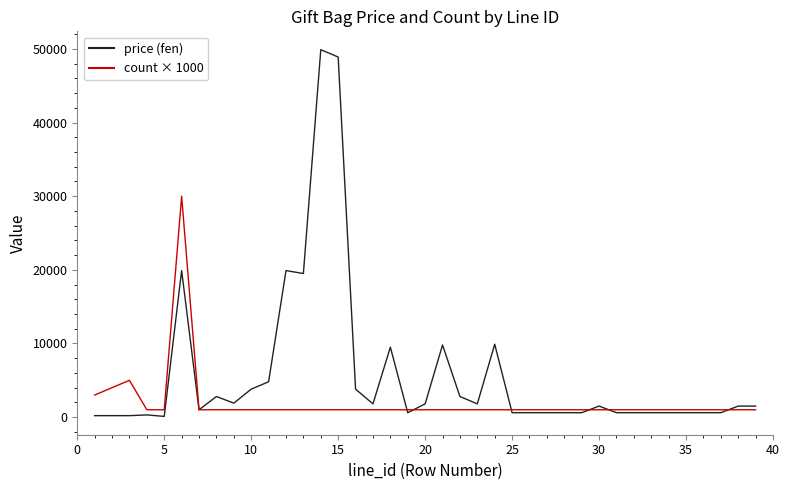

Rank the series by their average value, from highest to lowest.

price (fen), count × 1000